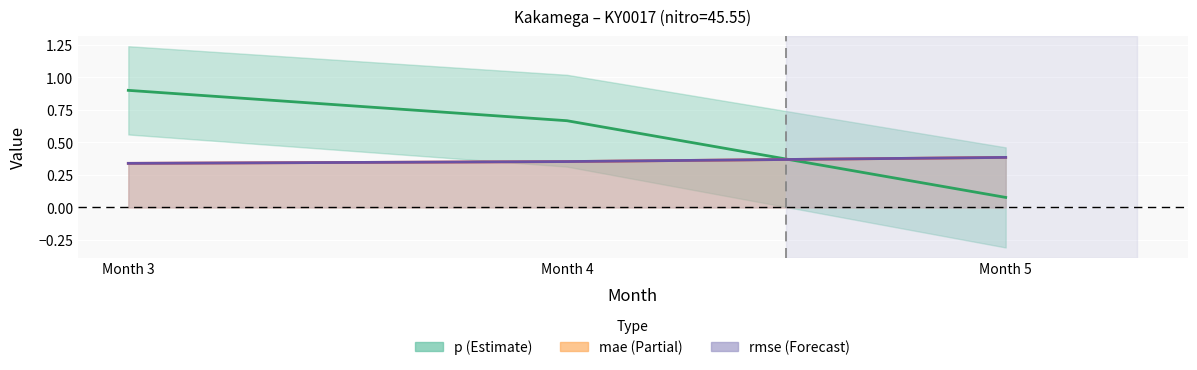

The mae series shows 0.4 at Month 5. True or false?

True